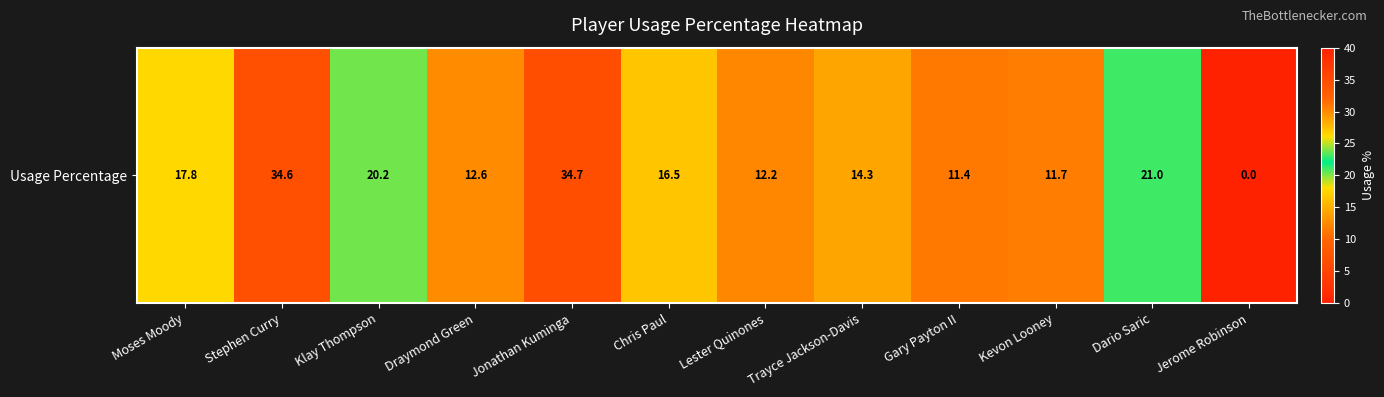

What is the change in value from Chris Paul to Dario Saric?

+4.5